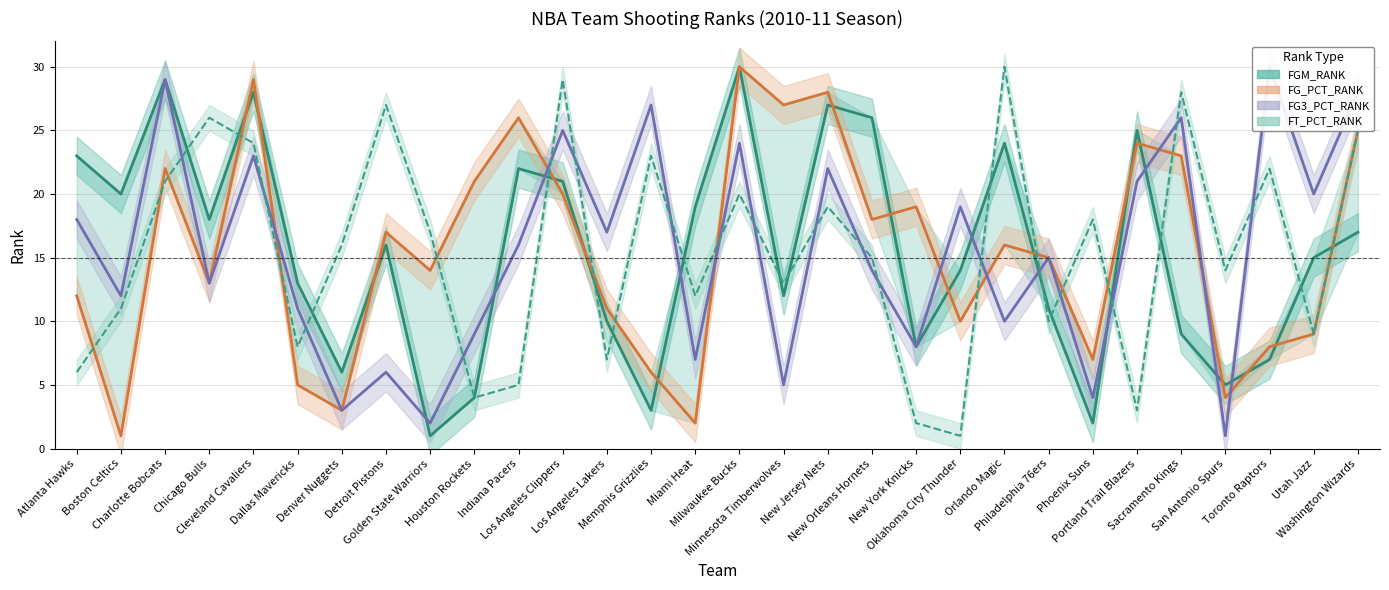

How many lines are shown in the chart?

4